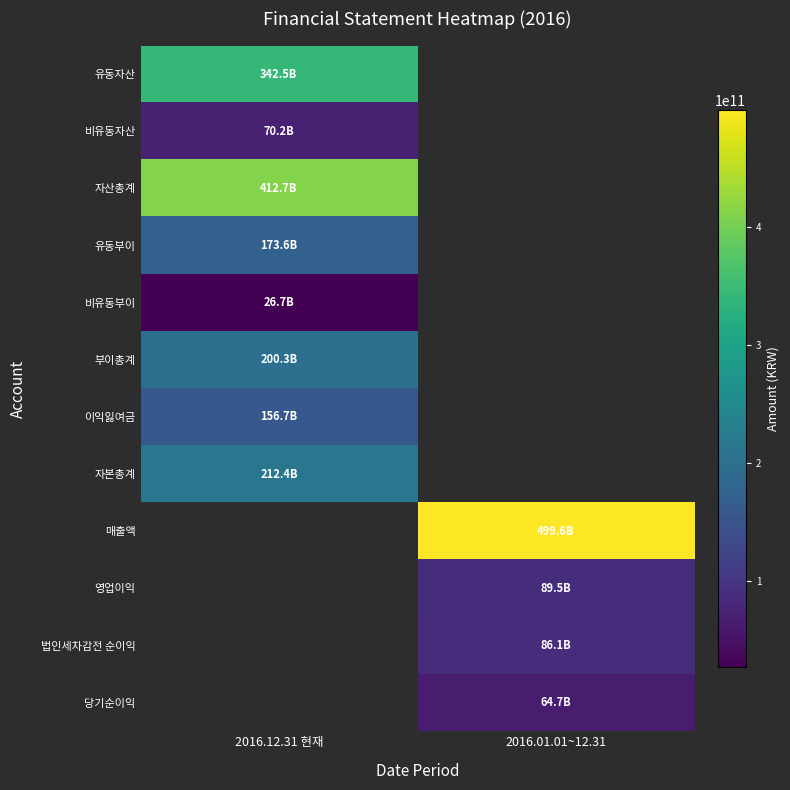

What is the difference between the highest and lowest values at 2016.01.01~12.31?

499551050633